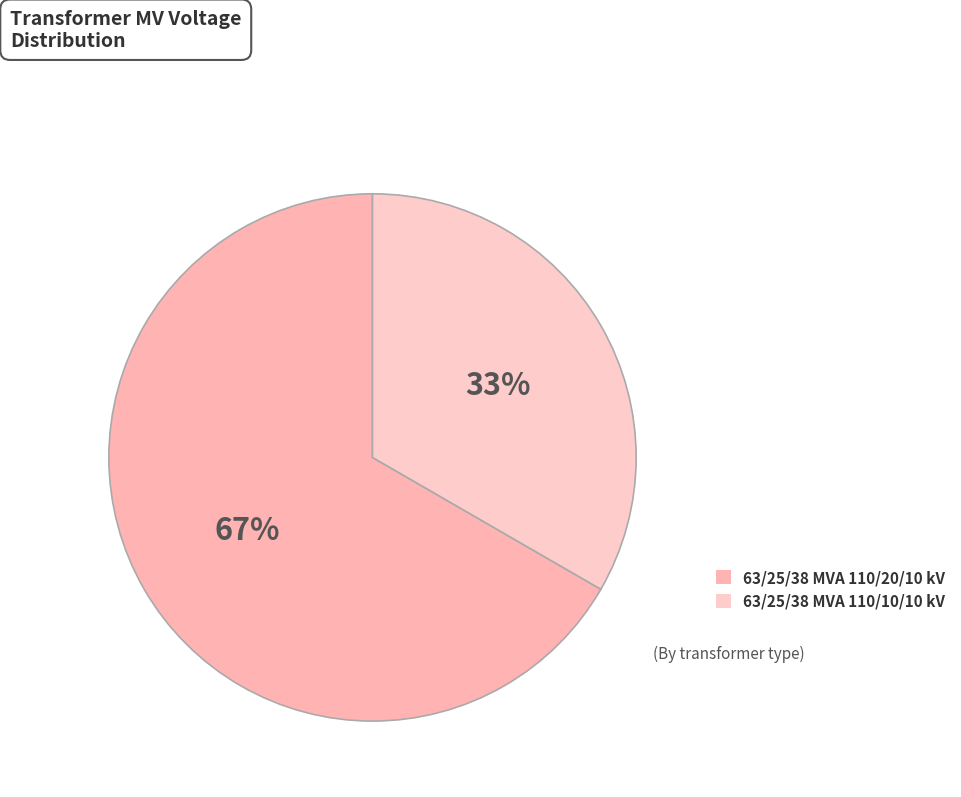

To the nearest percent, what portion does 63/25/38 MVA 110/10/10 kV represent?

33%